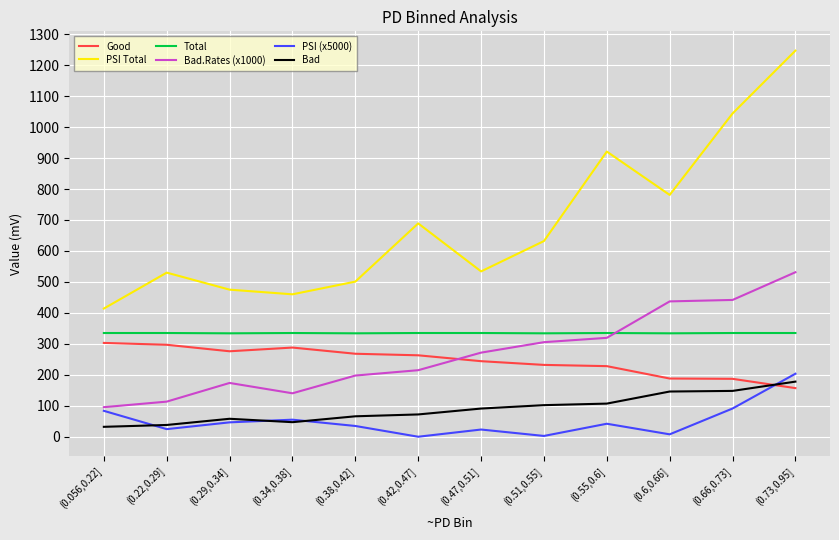

What is the difference between the highest and lowest values at (0.056,0.22]?

382.0